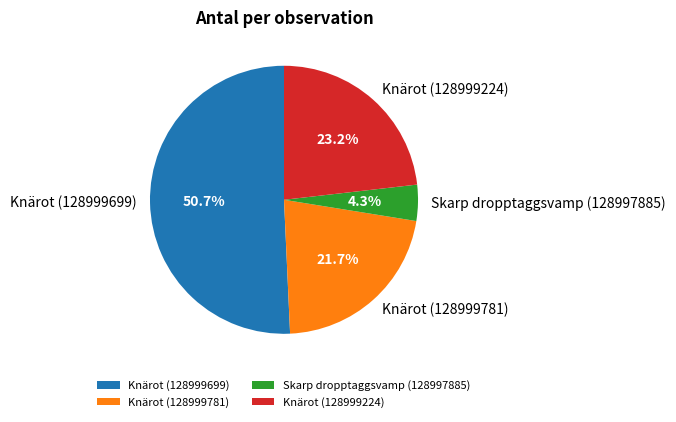

Count the number of slices in the pie.

4